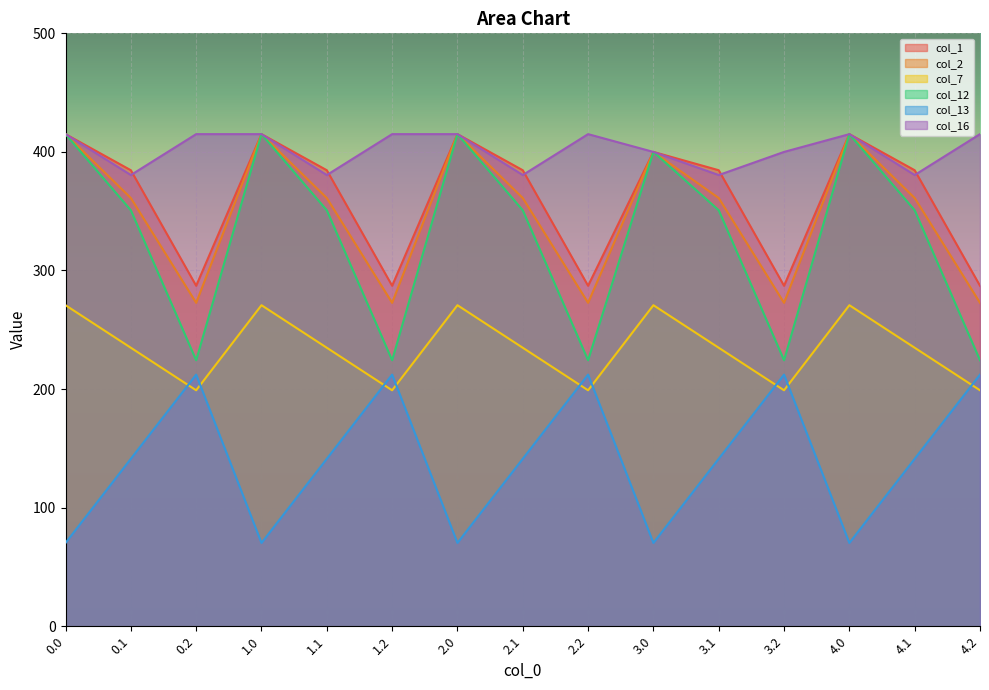

True or false: col_12 and col_1 intersect in this chart.

False